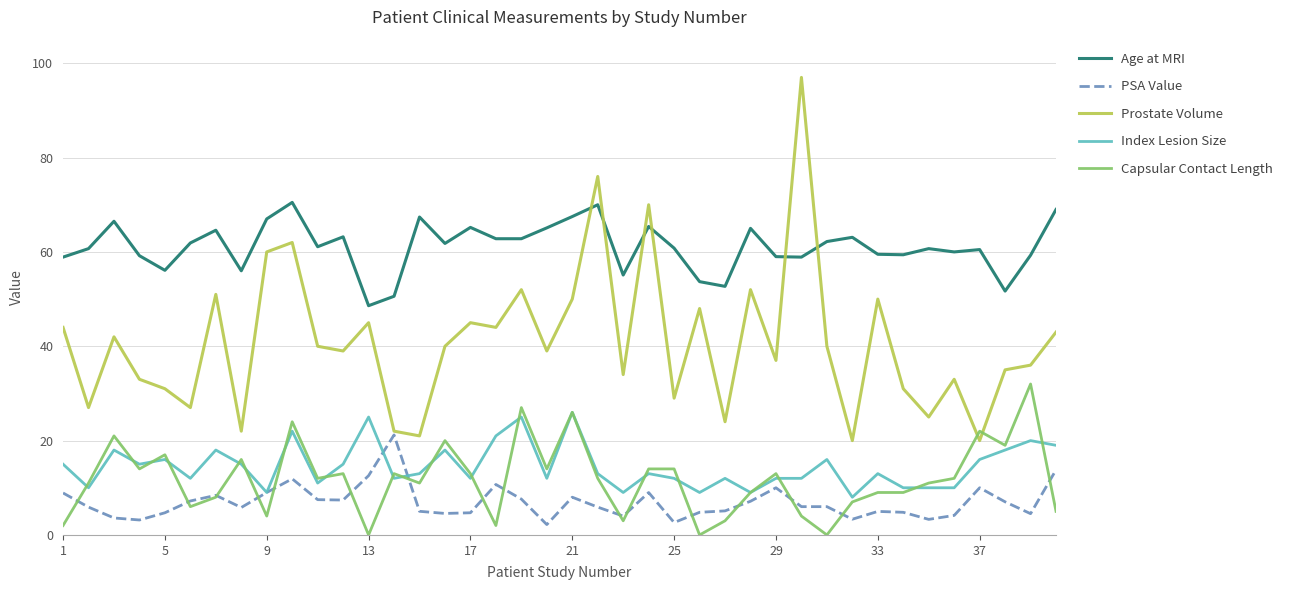

What is the highest value of the Age at MRI series?

70.5